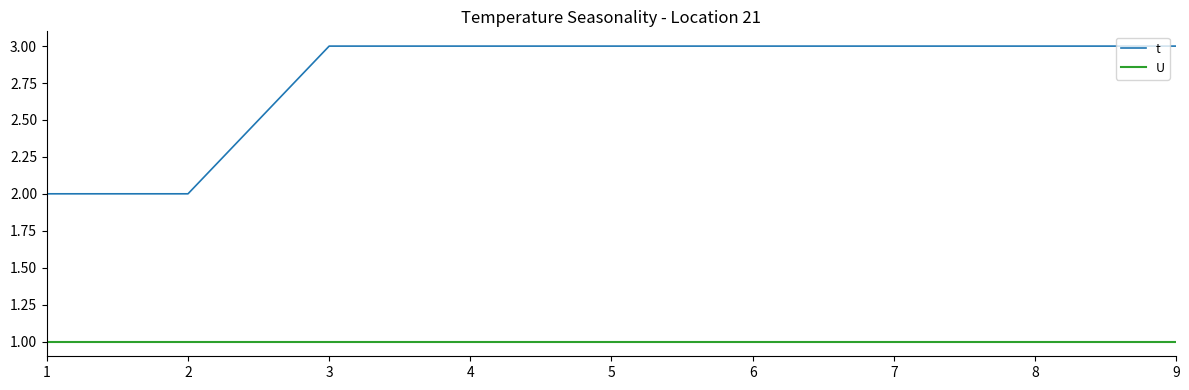

Which series has the widest spread of values?

t